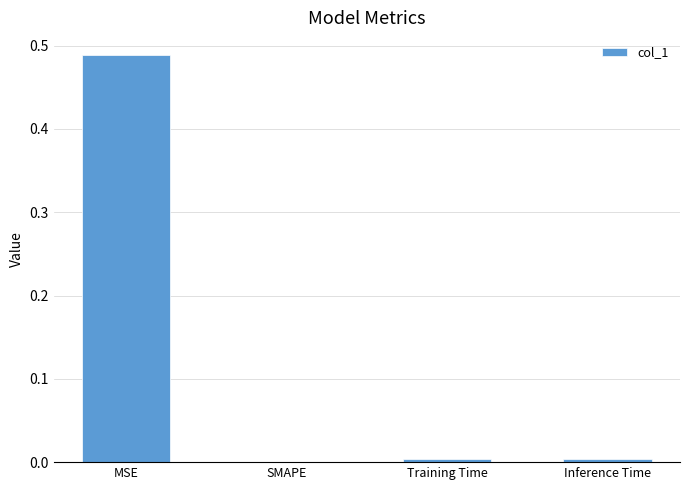

At which category does the chart reach its peak across all series?

MSE